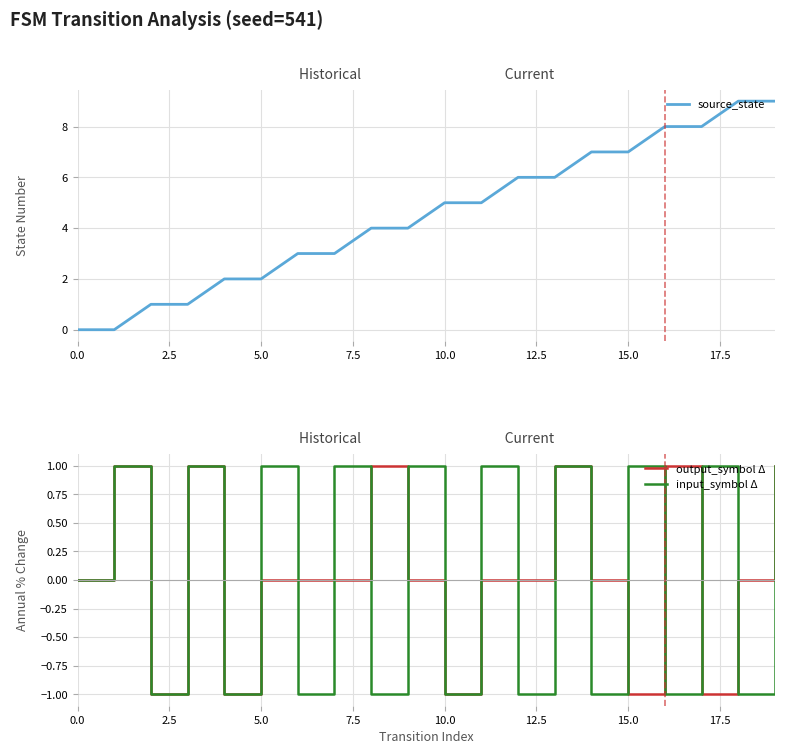

How many negative values does the output_symbol Δ series have?

5